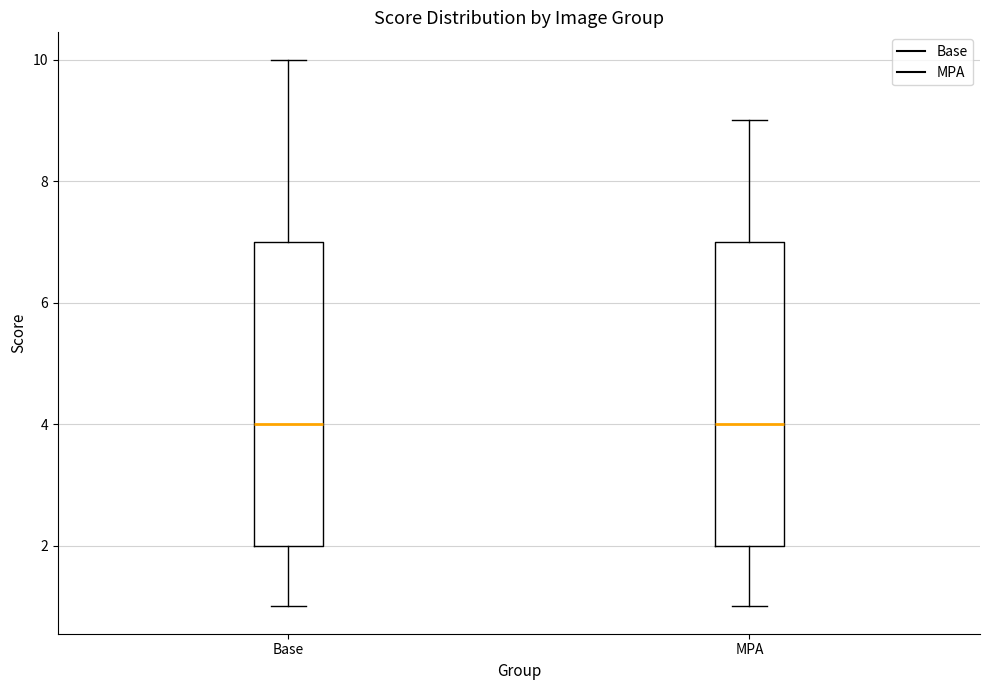

Reading left to right, read every box against the y-axis: the position of its median line, the range the box covers, and the ends of its whiskers. The values are not printed on the chart, so give them approximately, as read against the axis.

Base: median 4, box 2 to 7, whiskers 1 to 10
MPA: median 4, box 2 to 7, whiskers 1 to 9